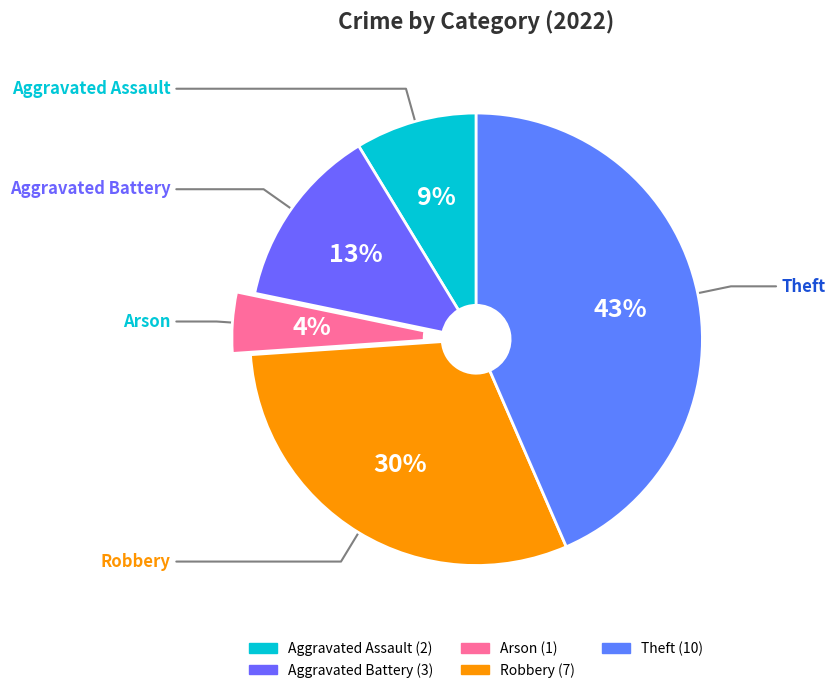

Combined, do Arson and Aggravated Battery account for over 50%?

No